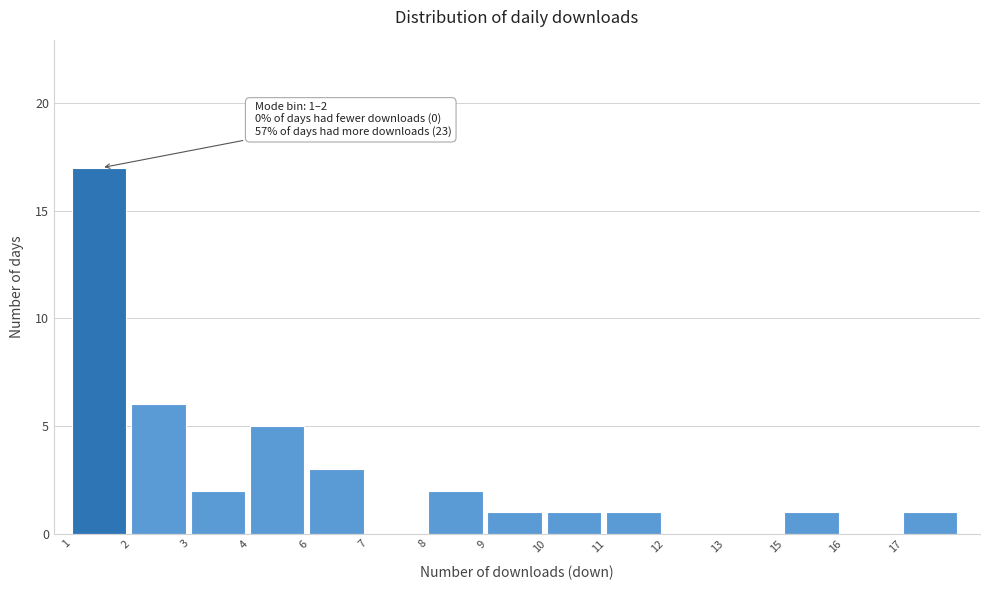

Reading left to right, transcribe all the data shown in this chart.

1=17	2=6	3=2	4=5	6=3	7=0	8=2	9=1	10=1	11=1	12=0	13=0	15=1	16=0	17=1